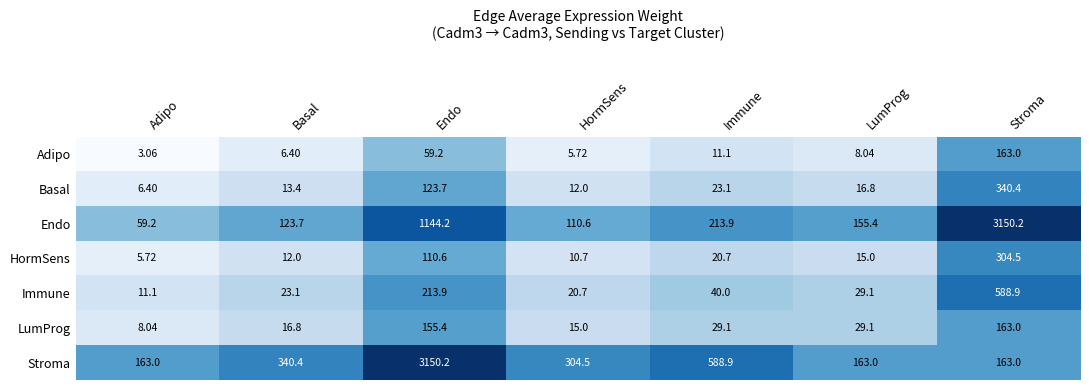

Between Endo and HormSens, which series saw the biggest shift?

Stroma